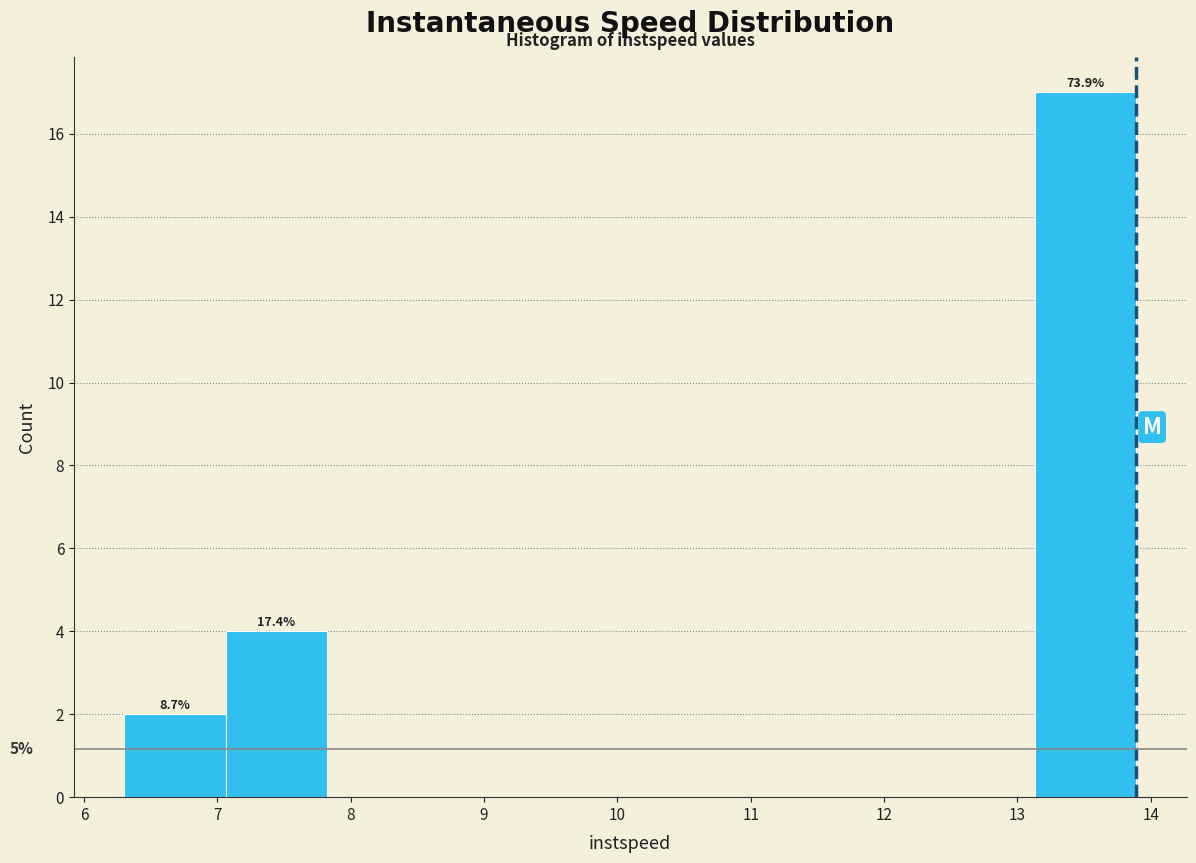

Which range on the x-axis has the tallest bar?

13.1 to 13.9